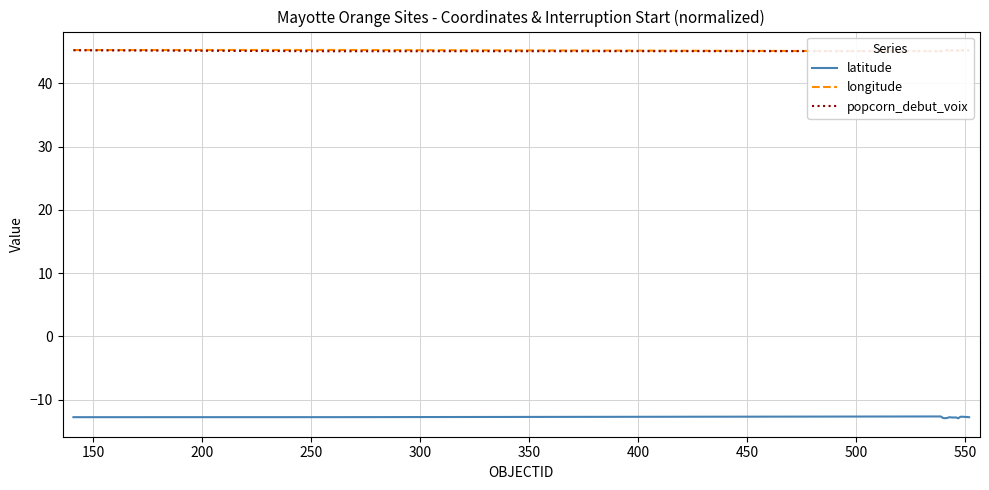

True or false: latitude and popcorn_debut_voix intersect in this chart.

False